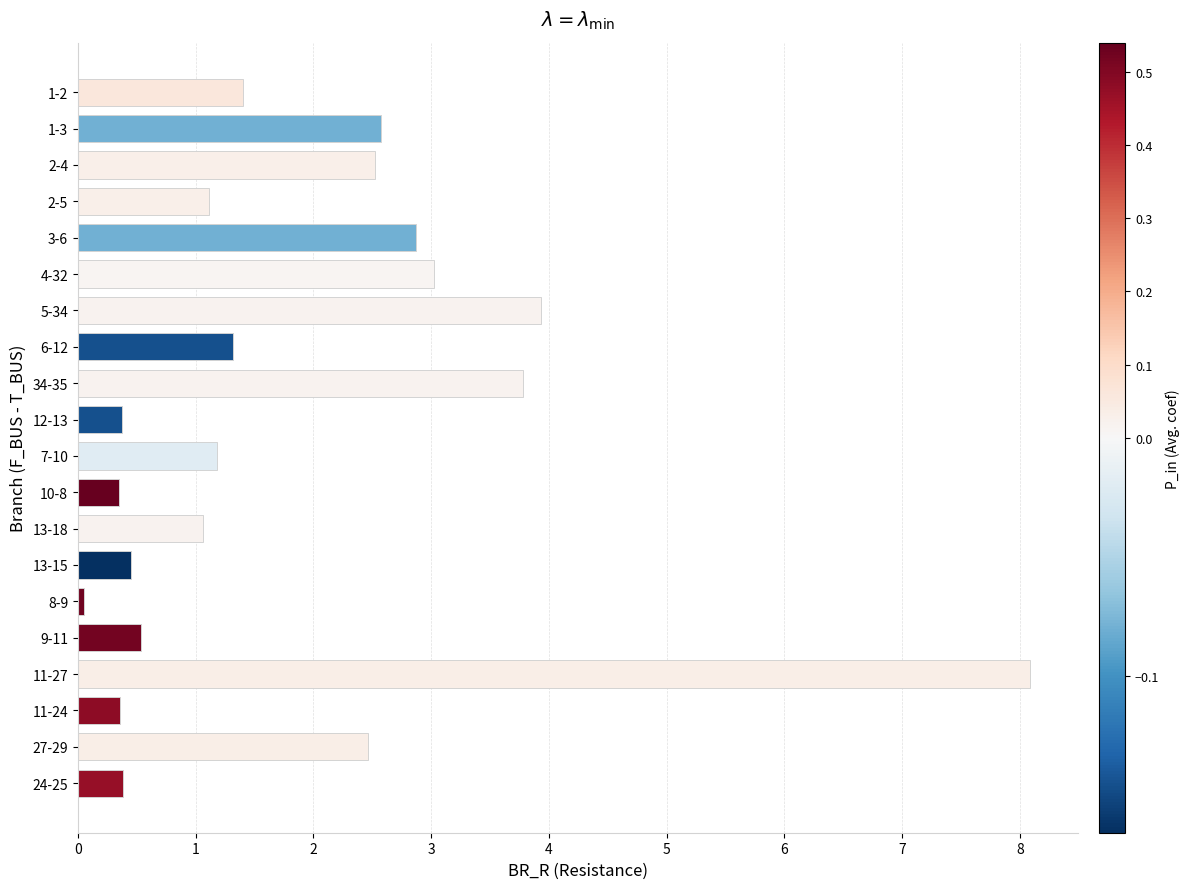

Which has a higher value, 34-35 or 11-24?

34-35